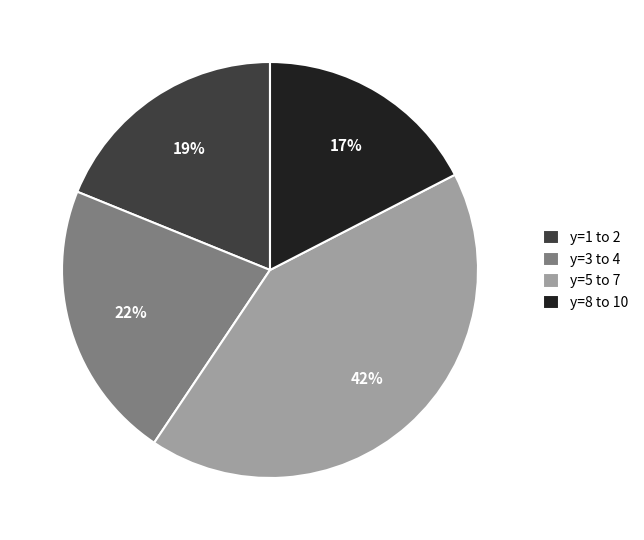

To the nearest percent, what portion does y=5 to 7 represent?

42%